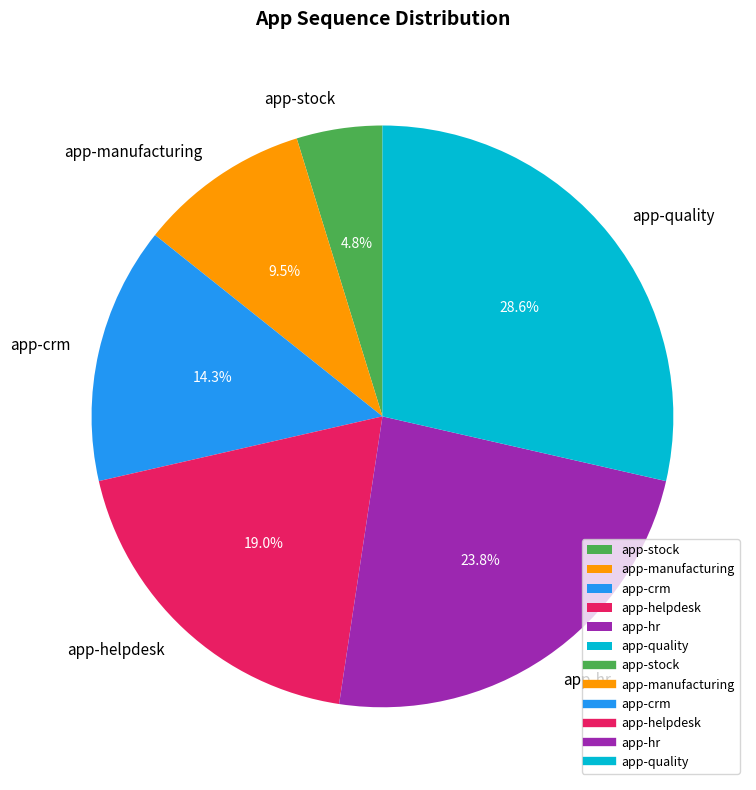

Count the number of slices in the pie.

6